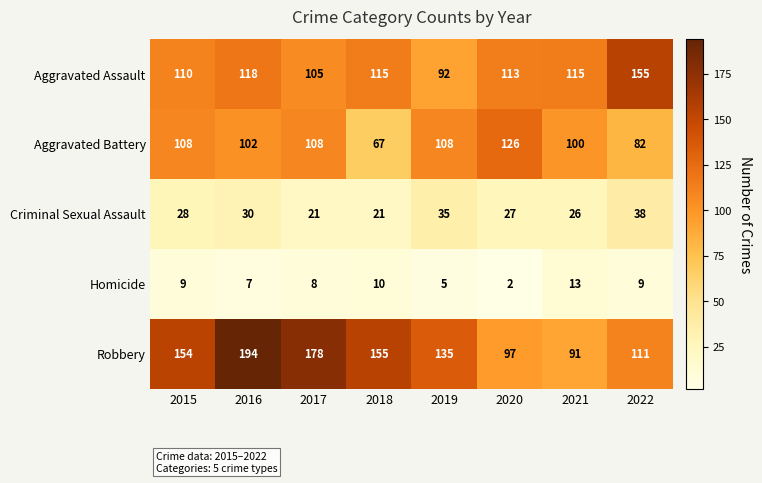

At which category does the chart reach its minimum across all series?

2020